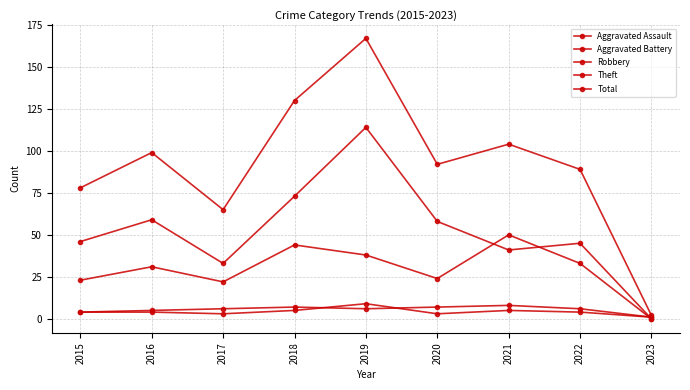

Is it true that Total equals 123 at 2015?

False